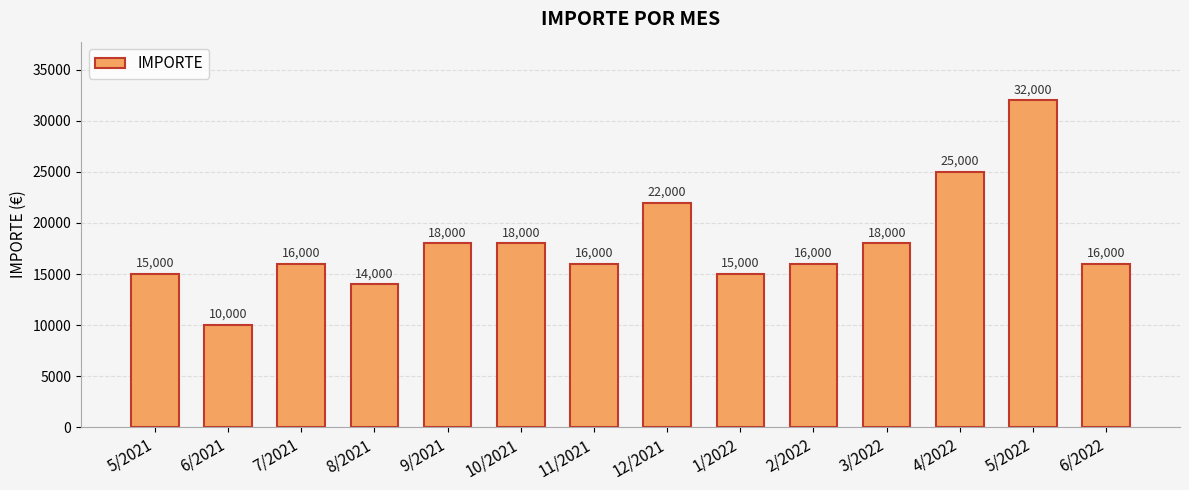

Reading left to right, list all the values displayed in this chart.

15000	10000	16000	14000	18000	18000	16000	22000	15000	16000	18000	25000	32000	16000